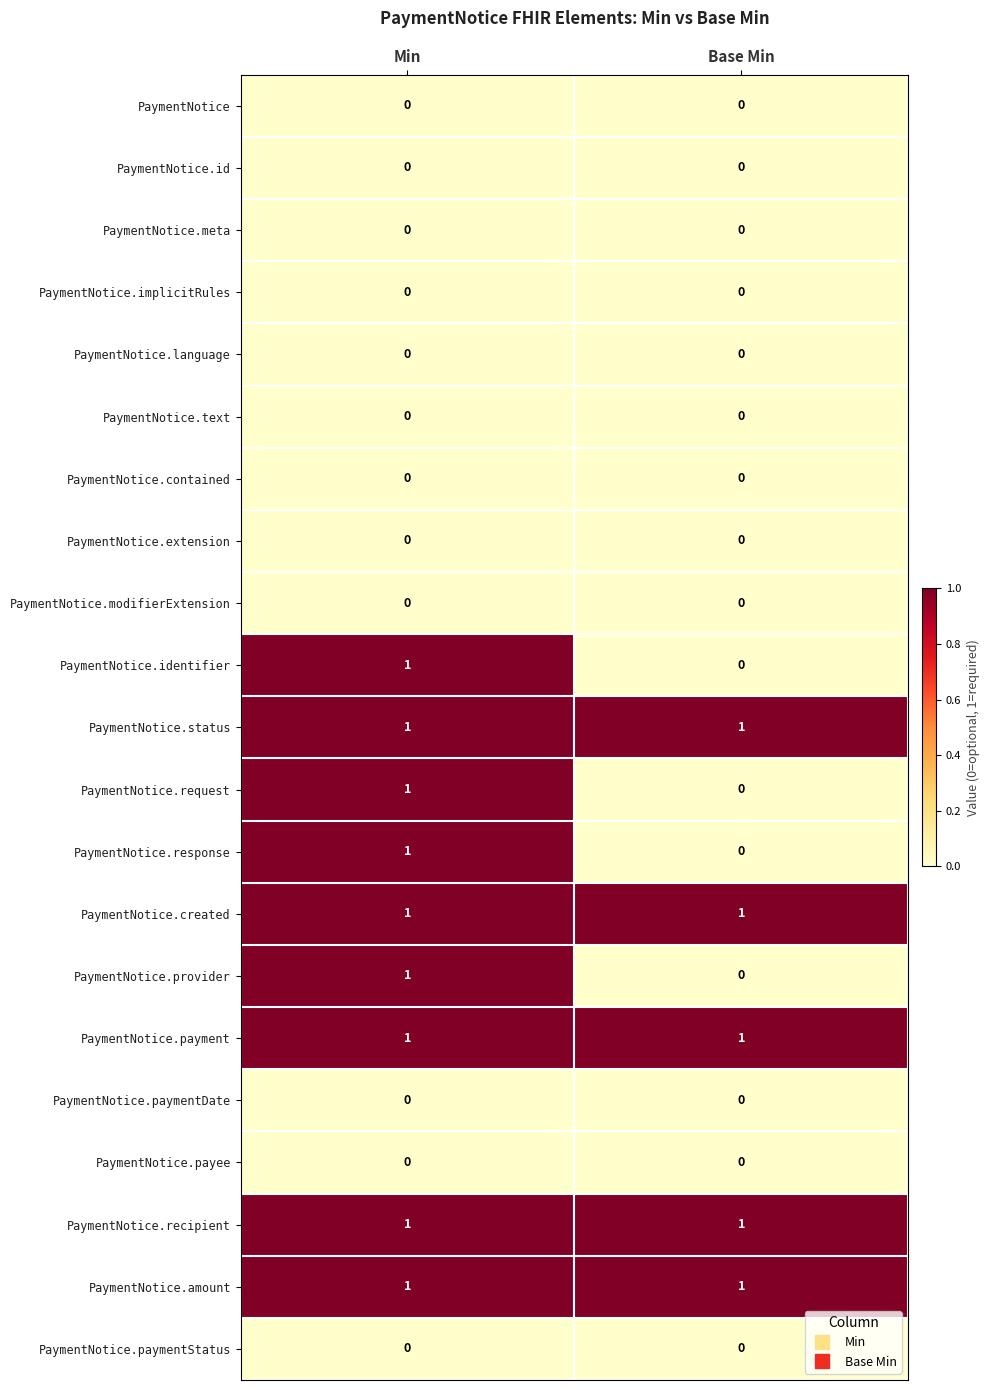

Is it true that PaymentNotice.id equals 0 at Min?

True